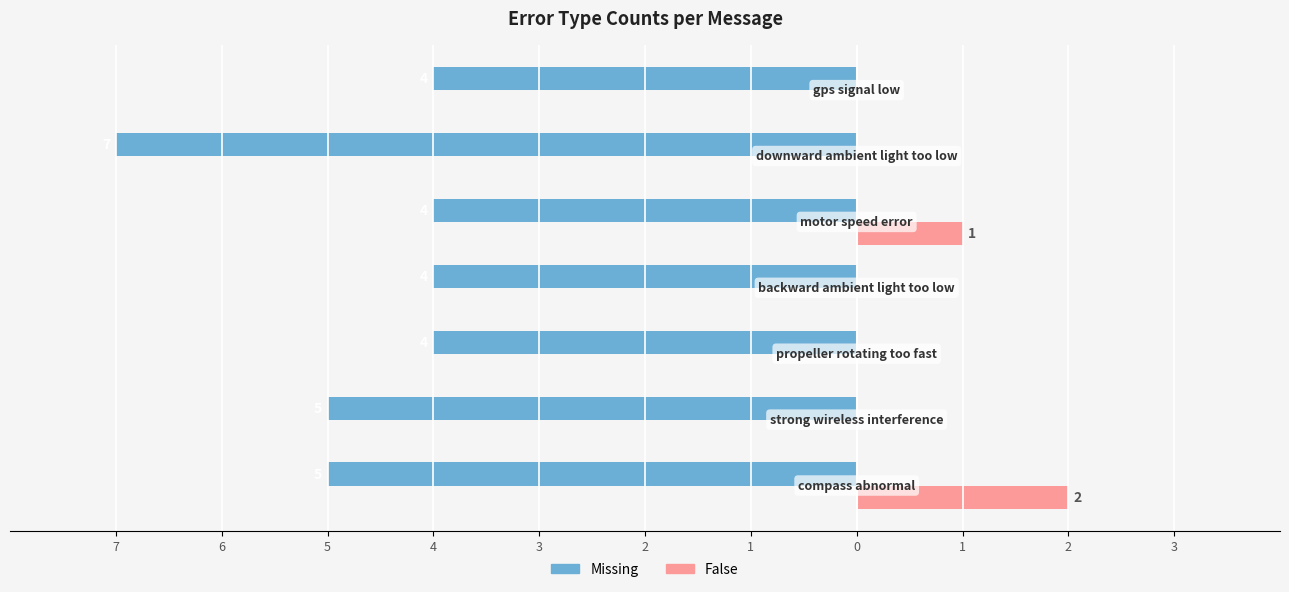

What is the minimum value for Missing?

-7